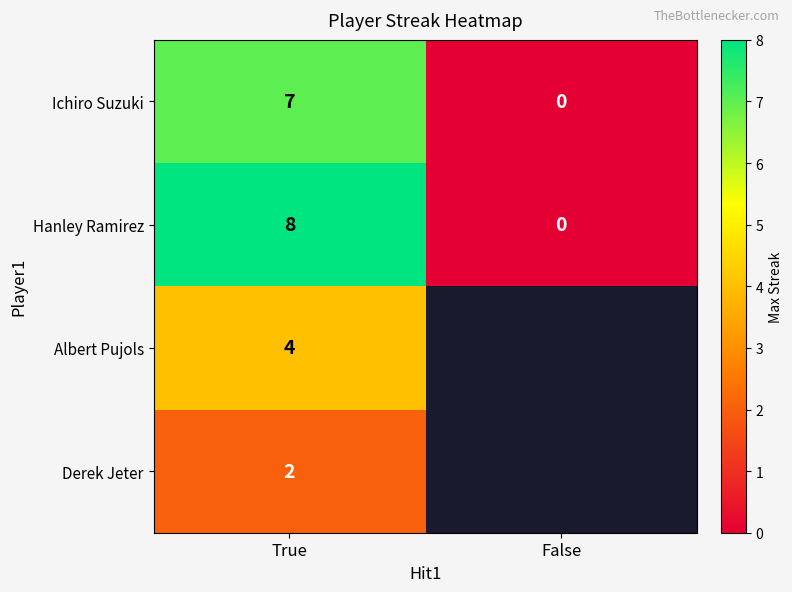

What is the difference between the highest and lowest values at True?

6